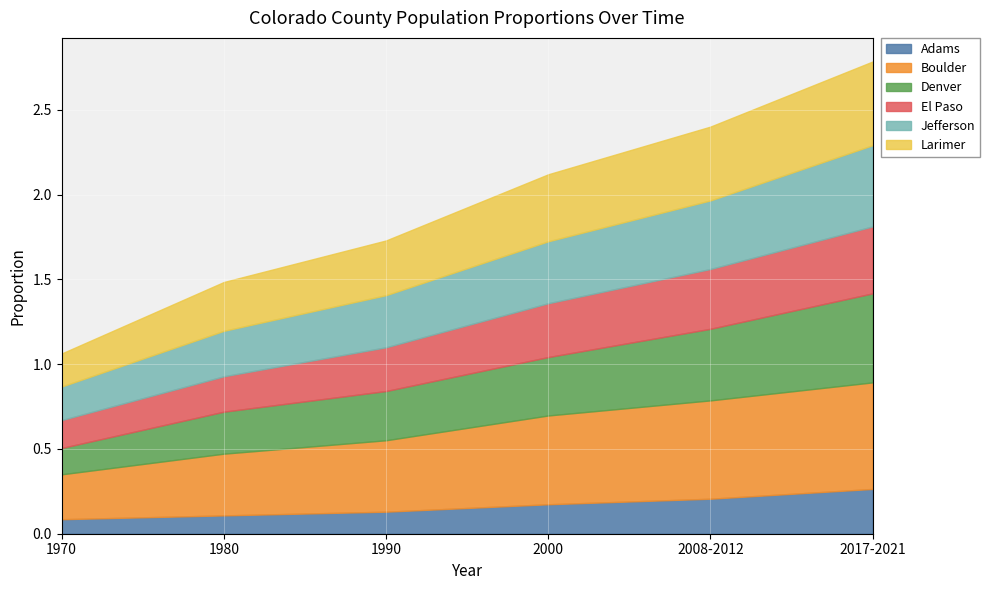

What is the difference between the maximum and minimum values in the Adams series?

0.2